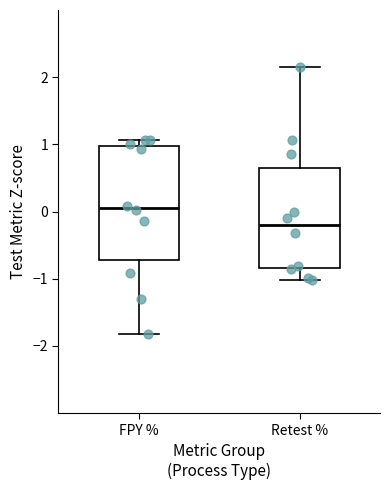

Reading left to right, read every box against the y-axis: the position of its median line, the range the box covers, and the ends of its whiskers. The values are not printed on the chart, so give them approximately, as read against the axis.

FPY %: median 0.1, box -0.7 to 1.0, whiskers -1.8 to 1.1
Retest %: median -0.2, box -0.8 to 0.6, whiskers -1.0 to 2.2